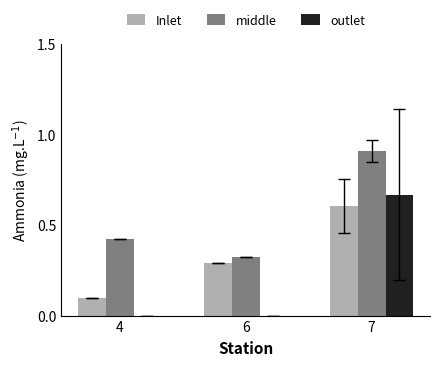

True or false: middle has a value of 0.8 at 4.

False